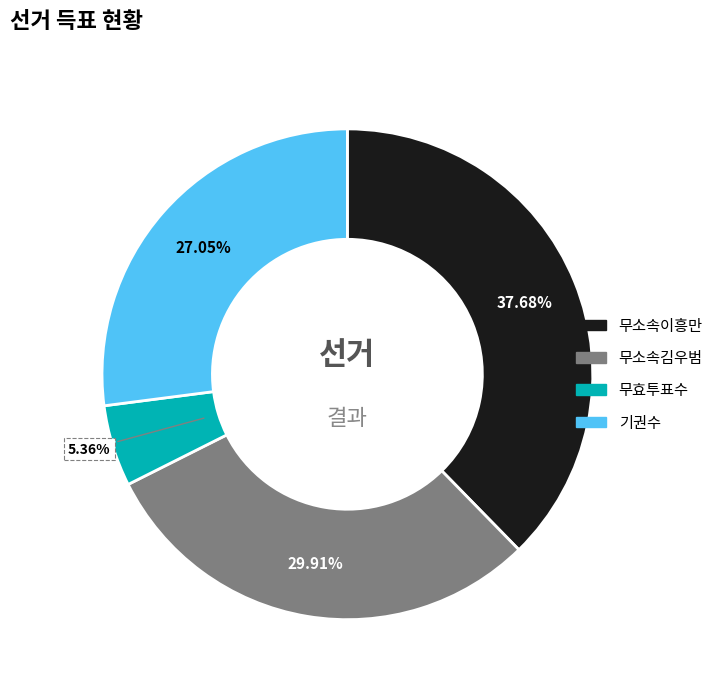

Approximately how many times larger is the value at 기권수 compared to 무소속이흥만?

0.7